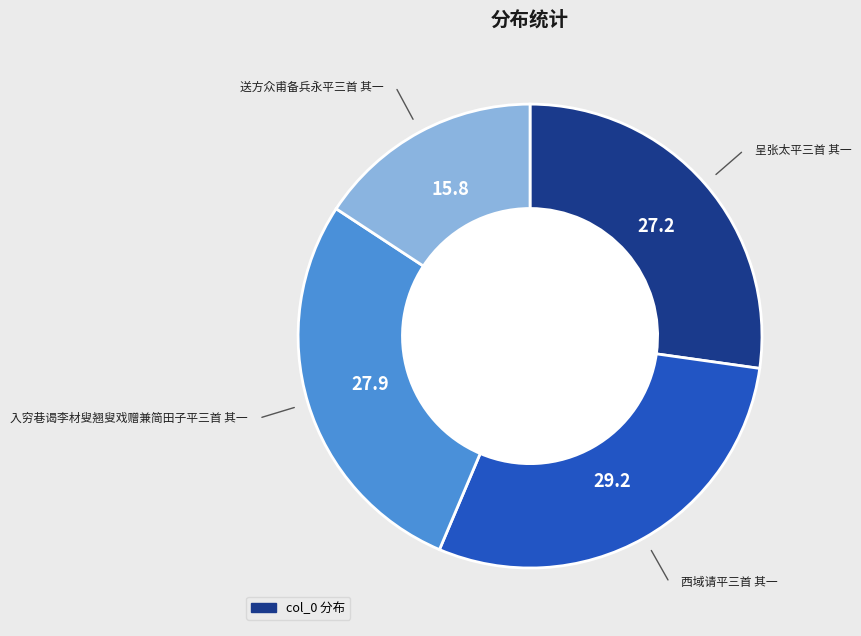

Does any single category account for the majority?

No